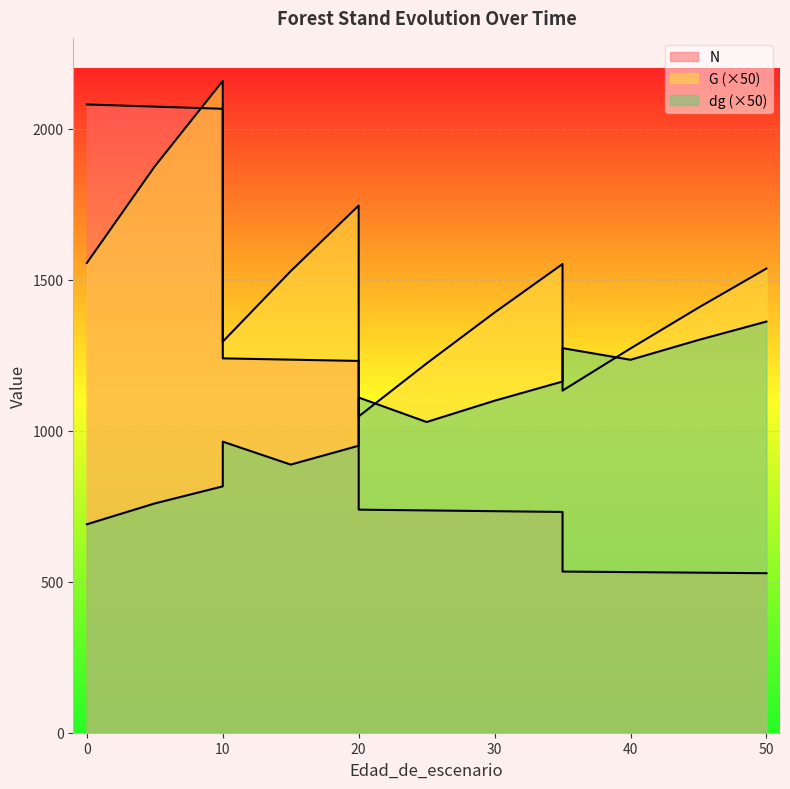

True or false: G has more than 2 interior local peaks.

True